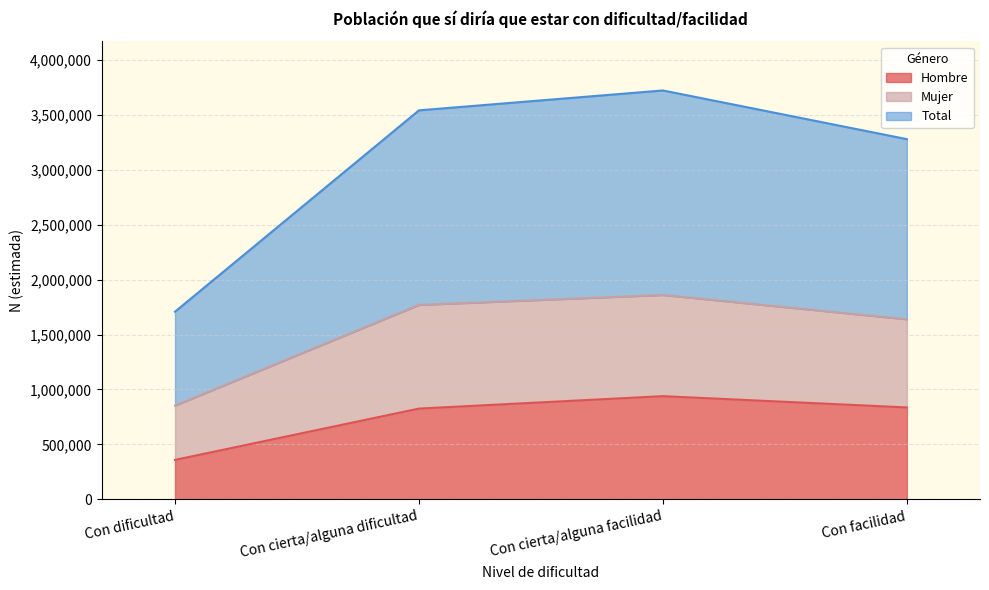

Reading left to right, what are all the values shown in this chart?

Hombre: 359634	826293	939264	836632
Mujer: 853769	1769218	1859629	1638336
Total: 1707539	3538436	3719259	3276672